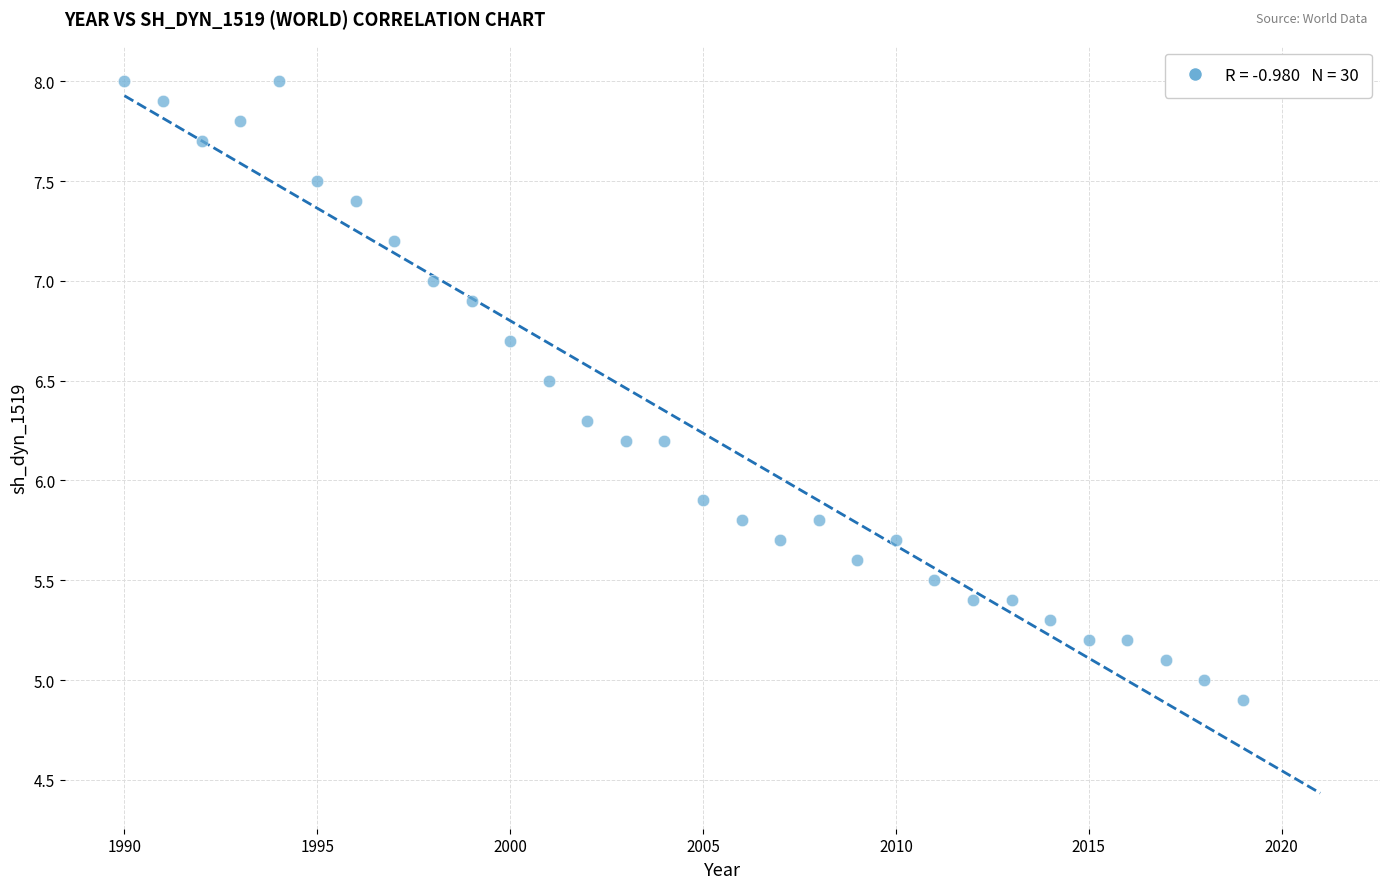

What is the range of Y values (max minus min)?

3.1